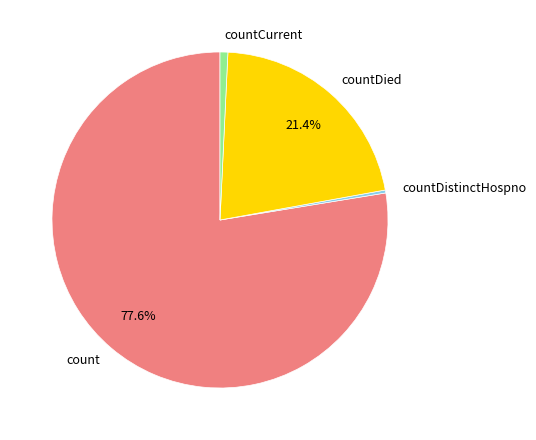

What portion of the pie excludes countDied?

78.6%